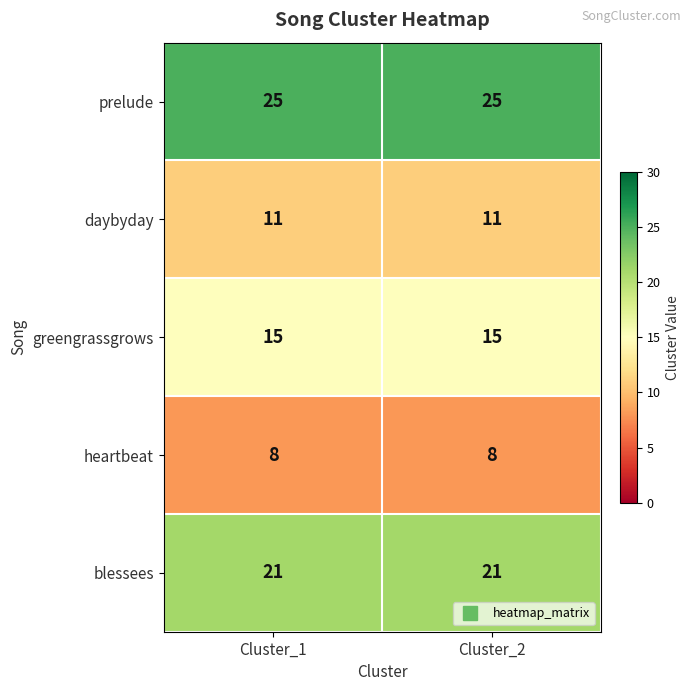

Reading left to right, what are all the values shown in this chart?

prelude: Cluster_1=25	Cluster_2=25
daybyday: Cluster_1=11	Cluster_2=11
greengrassgrows: Cluster_1=15	Cluster_2=15
heartbeat: Cluster_1=8	Cluster_2=8
blessees: Cluster_1=21	Cluster_2=21